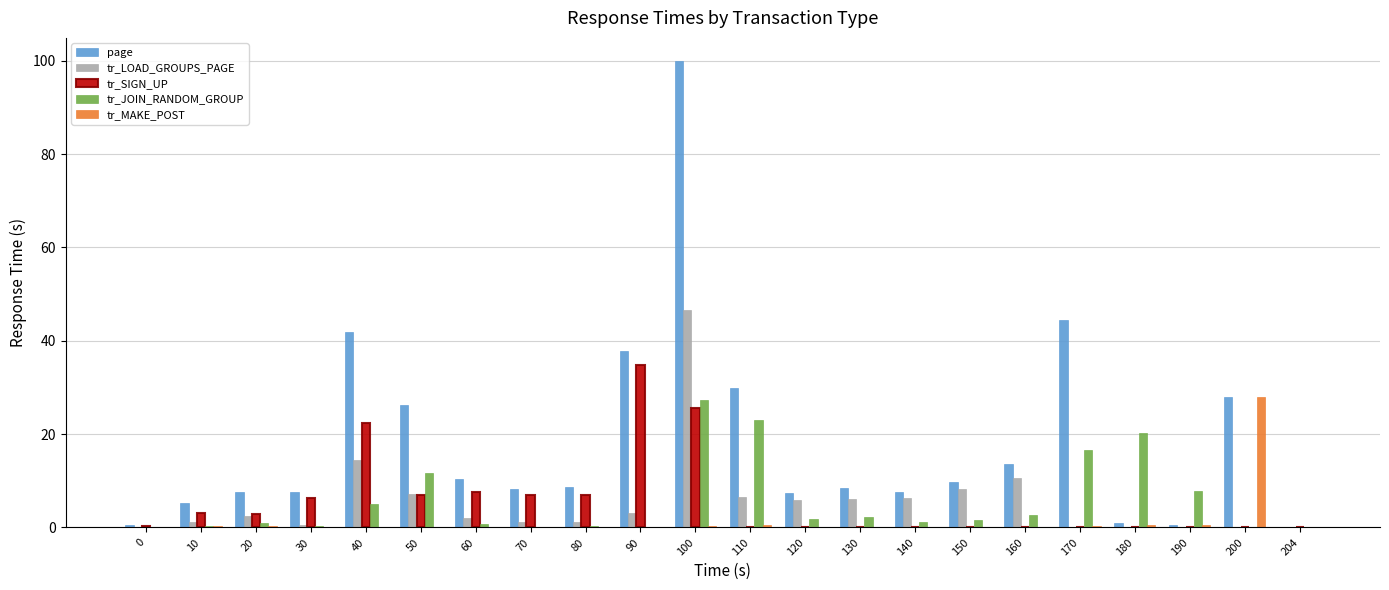

What are all the series names shown in the legend?

page, tr_LOAD_GROUPS_PAGE, tr_SIGN_UP, tr_JOIN_RANDOM_GROUP, tr_MAKE_POST